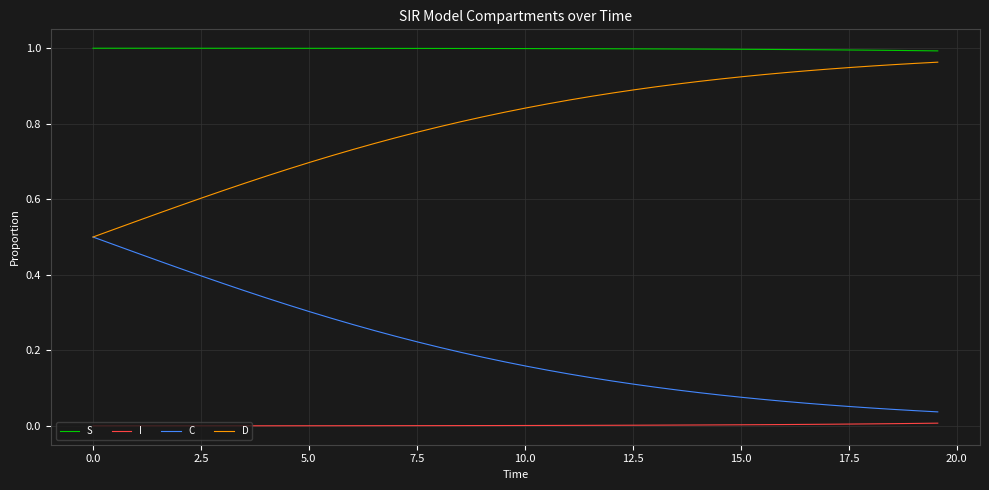

Which series has the largest total across all categories?

S